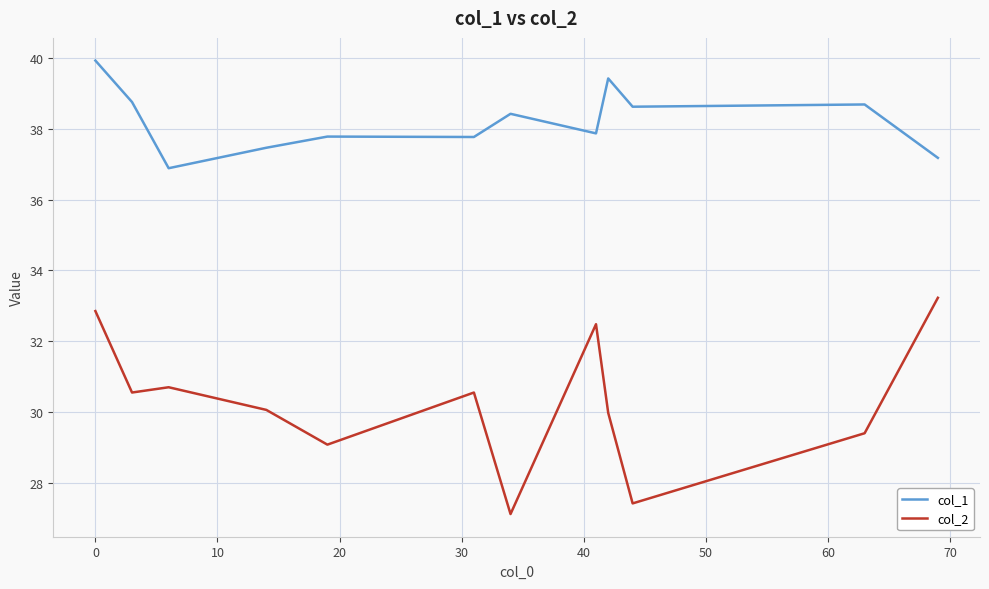

Does the chart have visible grid lines?

Yes